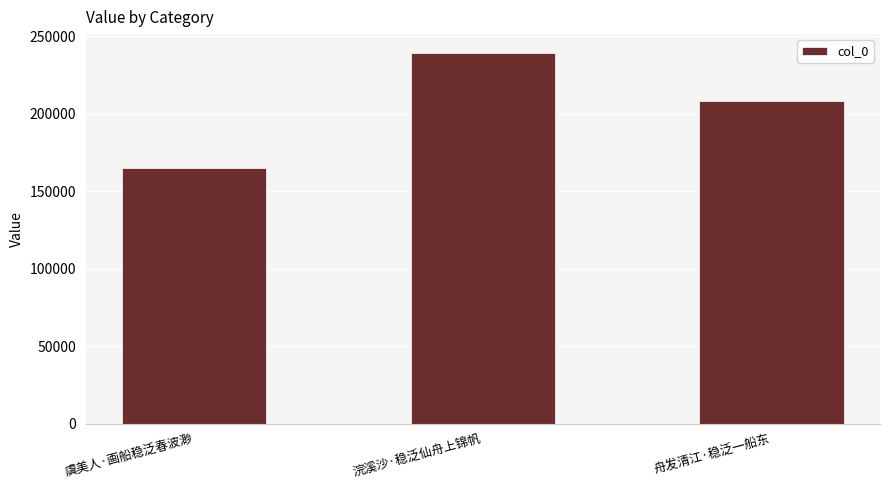

What is the change in value from 虞美人·画船稳泛春波渺 to 浣溪沙·稳泛仙舟上锦帆?

+74501